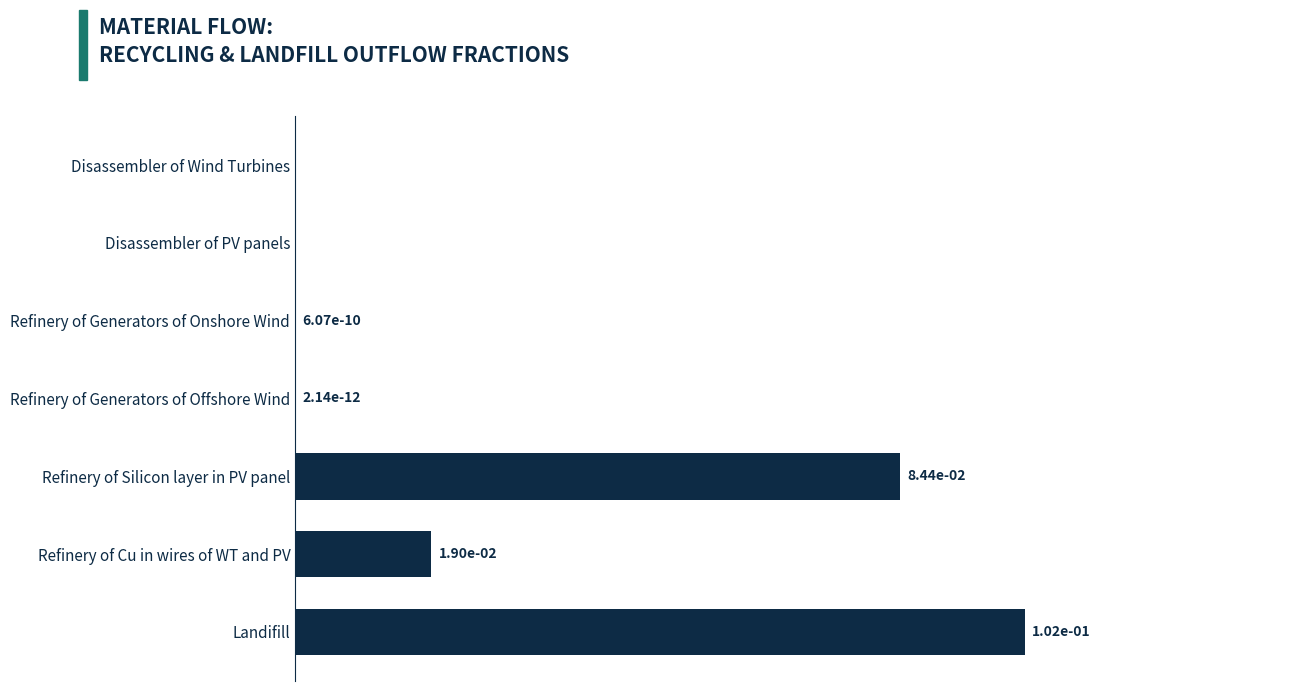

Which label corresponds to the largest value in the chart?

Landifill